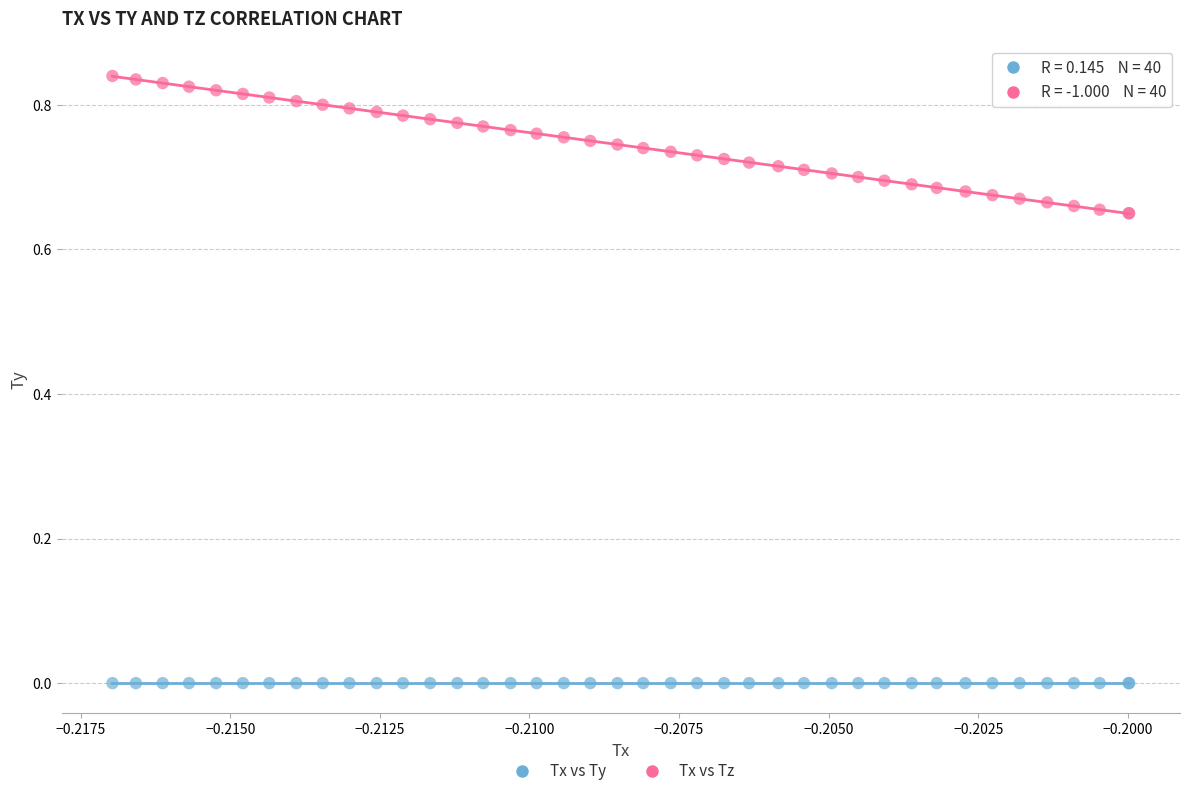

Which series reaches the maximum Y coordinate?

Tx vs Tz